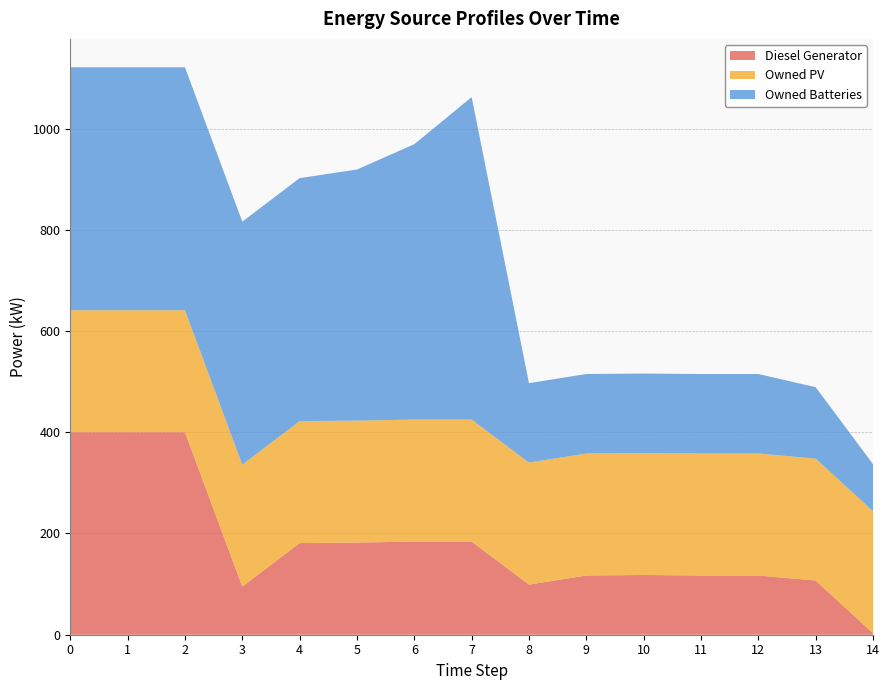

Reading left to right, transcribe all the data shown in this chart.

Diesel Generator: 0=400	1=400	2=400	3=95	4=181	5=182	6=184	7=184	8=99	9=117	10=118	11=117	12=117	13=107	14=3
Owned PV: 0=241	1=241	2=241	3=241	4=241	5=241	6=241	7=241	8=241	9=241	10=241	11=241	12=241	13=241	14=241
Owned Batteries: 0=480	1=480	2=480	3=480	4=480	5=496	6=544	7=637	8=157	9=157	10=157	11=157	12=157	13=141	14=93